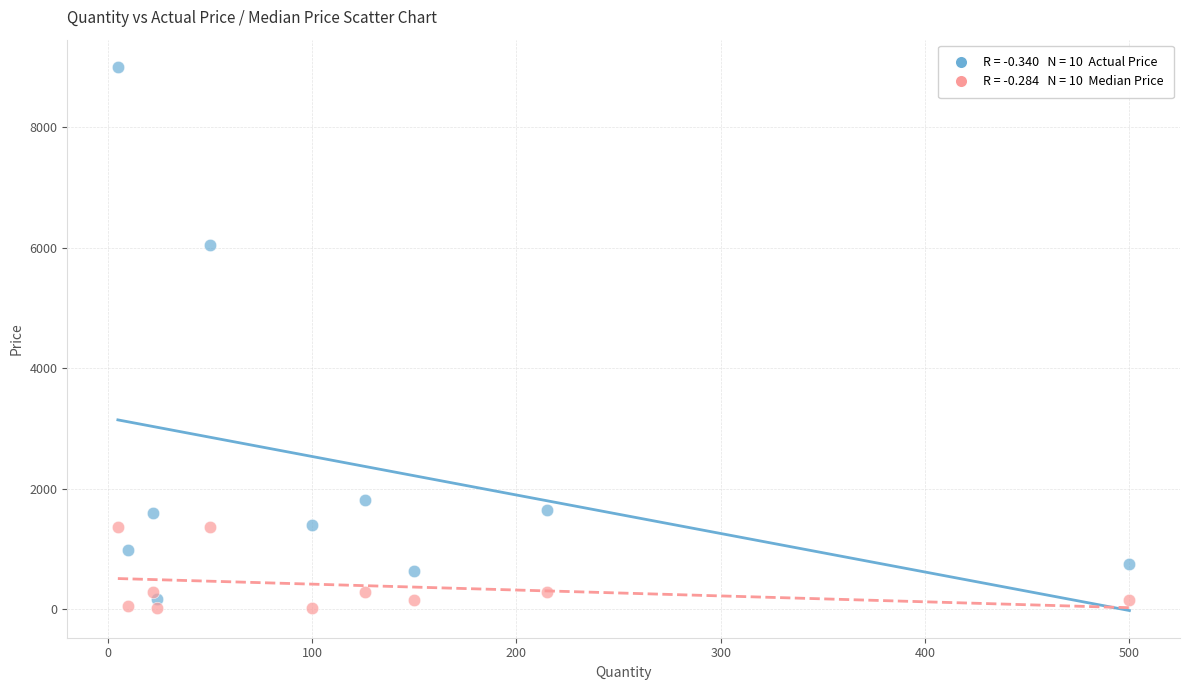

Across all data points, what is the range of X values (max minus min)?

495.0